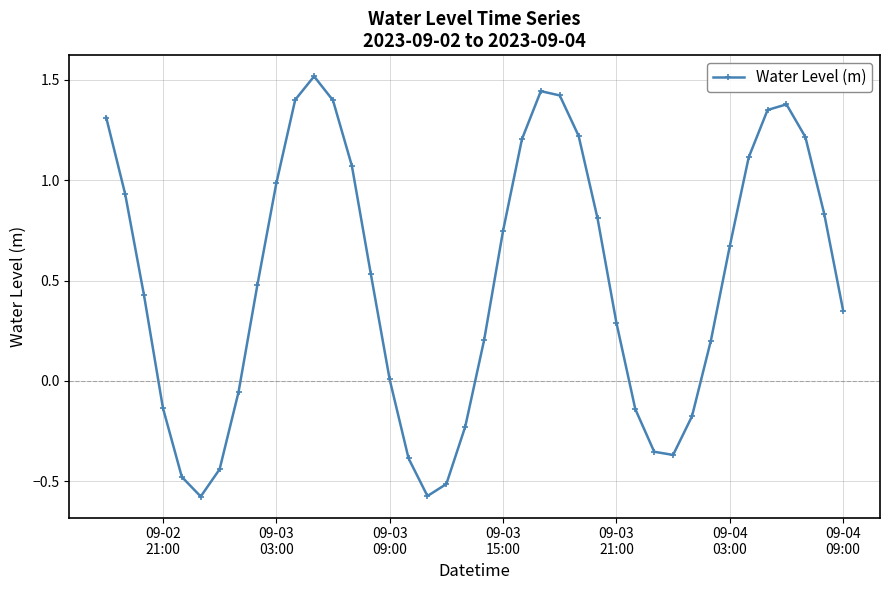

What is the difference between the second highest and second lowest values?

2.0